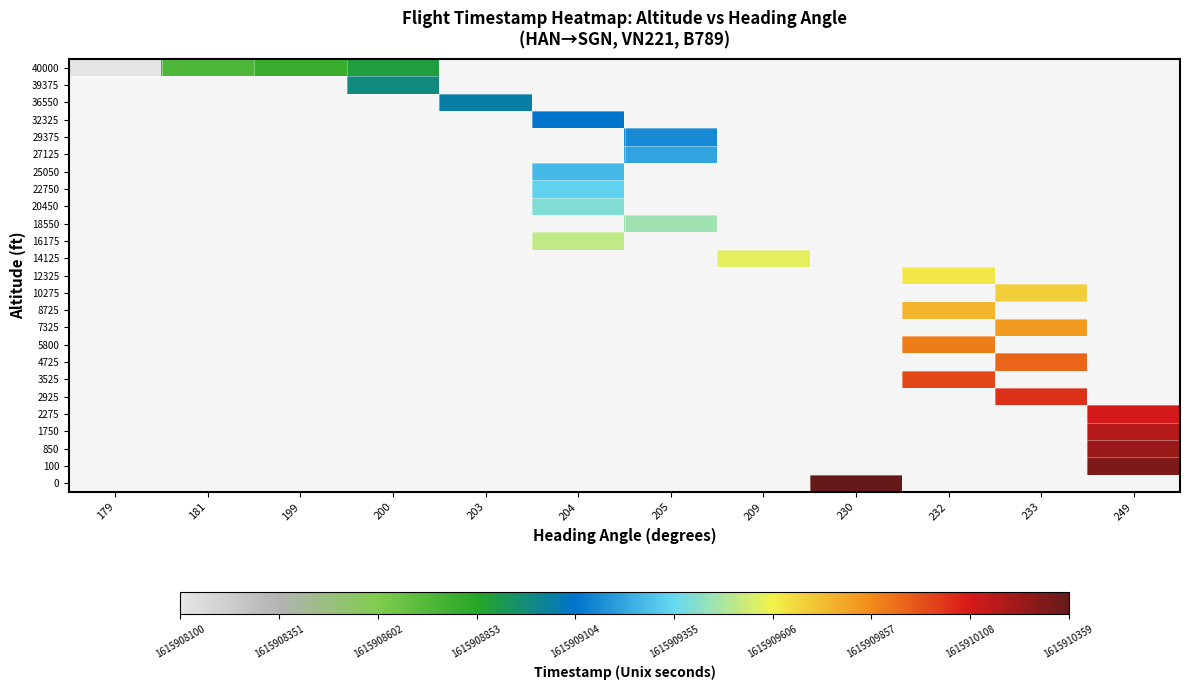

The 36550 series shows 1615909052.0 at 203. True or false?

True